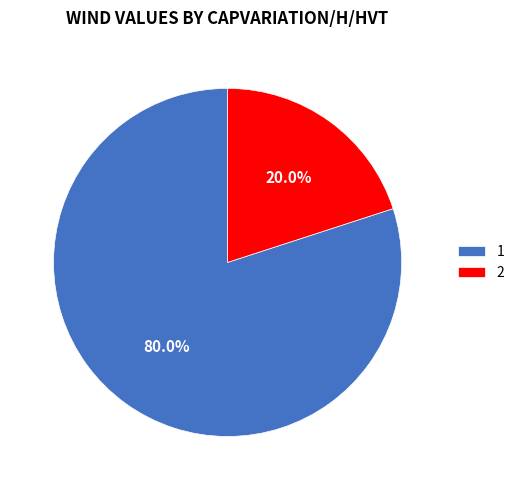

To the nearest percent, what percentage of the pie is 2?

20%